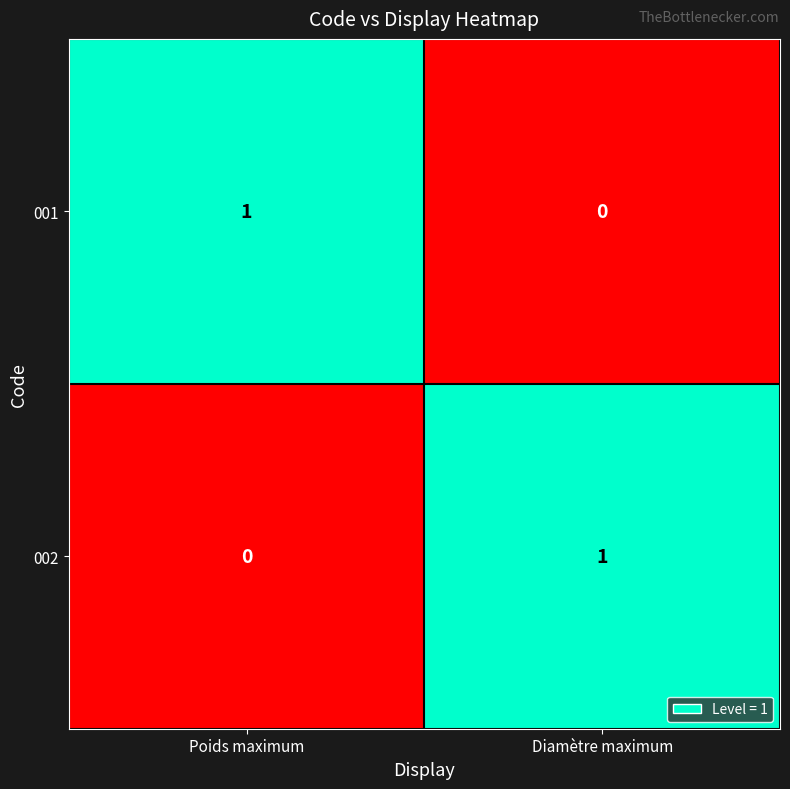

At Poids maximum, list the series in order from smallest to largest.

002, 001